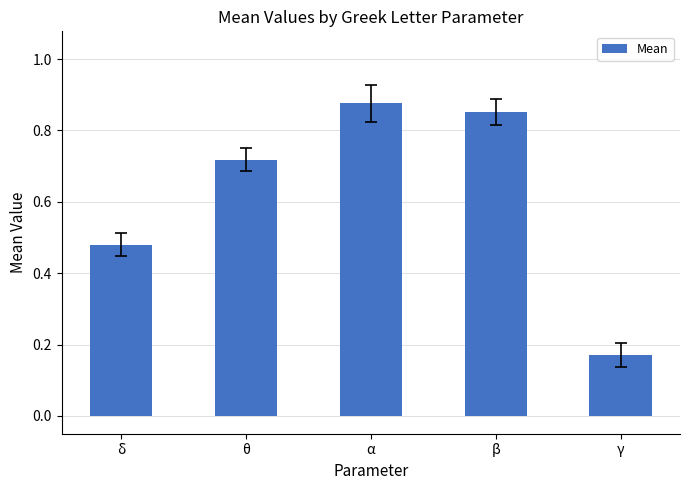

The chart shows a value of 0.1 at γ. True or false?

False